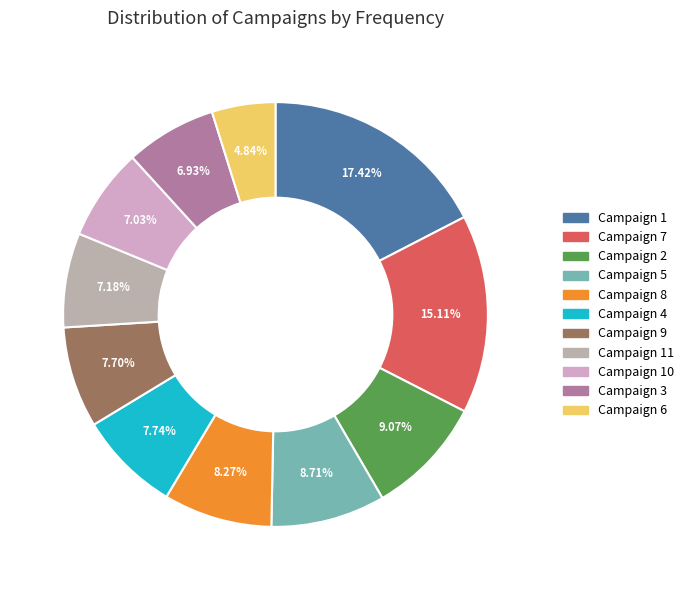

Which slice is the largest?

Campaign 1